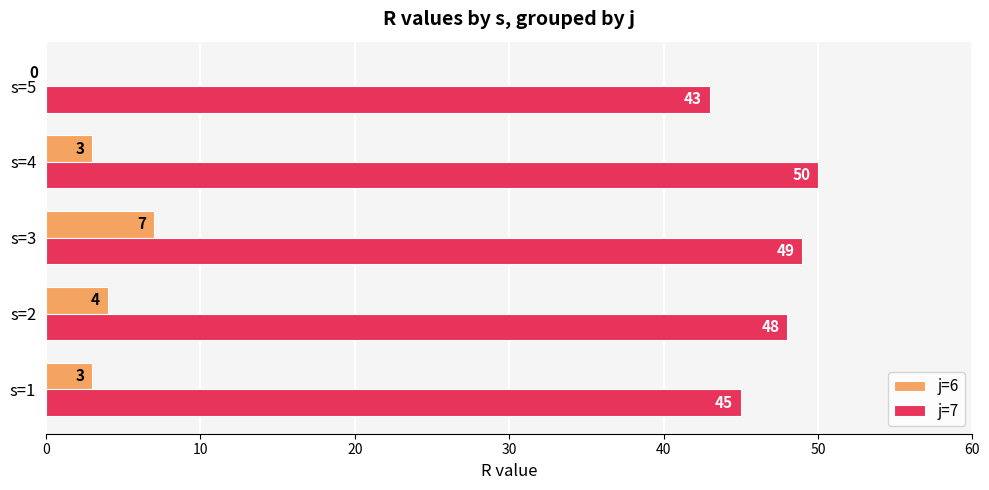

Which series changed the most between s=1 and s=5?

j=6